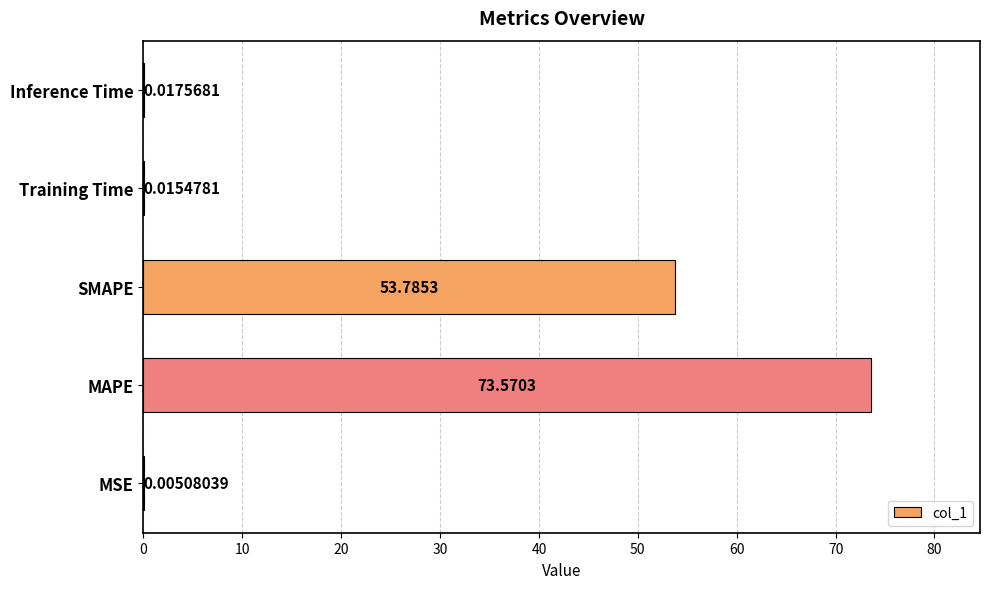

At which label is the value closest to 36?

SMAPE